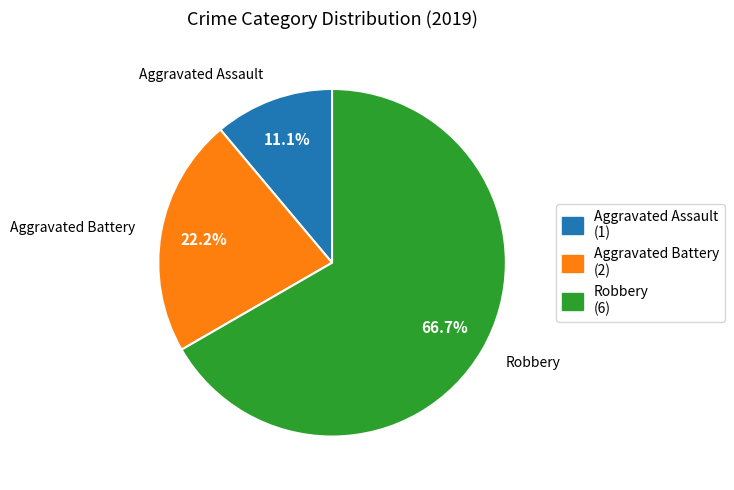

What portion of the pie excludes Aggravated Battery?

77.8%